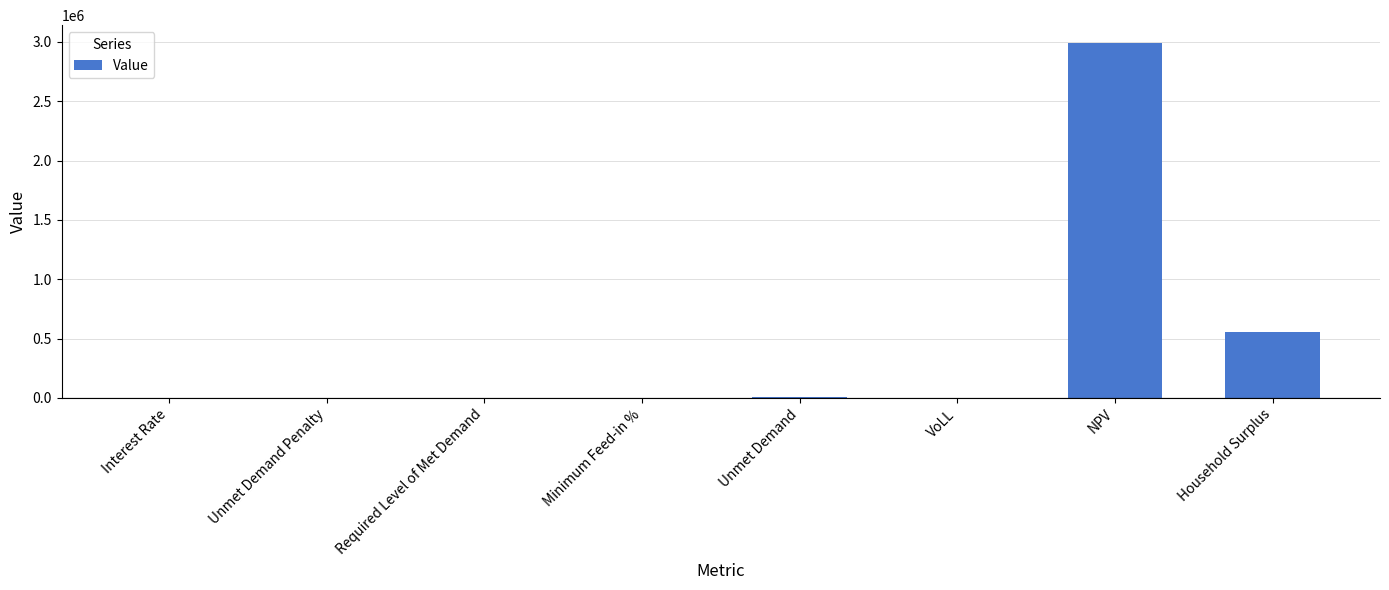

What is the sum of the values at Unmet Demand Penalty and Unmet Demand?

4246.7